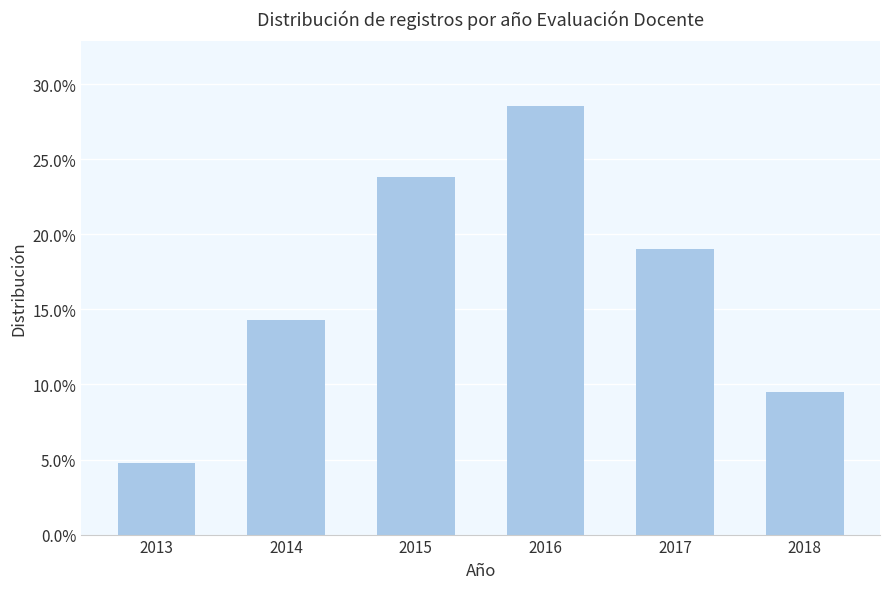

Count the values in the range 0 to 1.

6